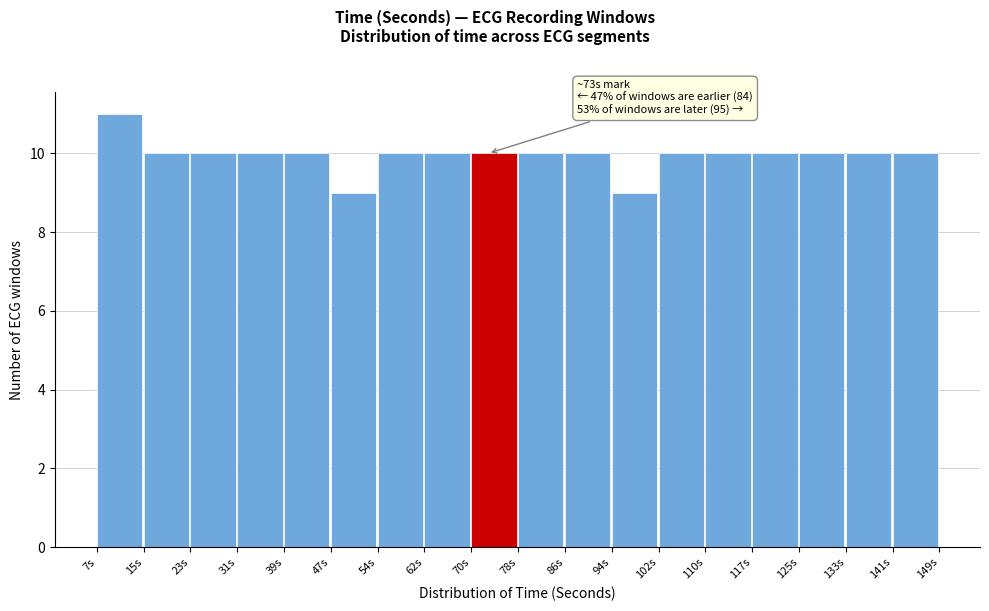

Over which range of the x-axis is the bar tallest?

7 to 15